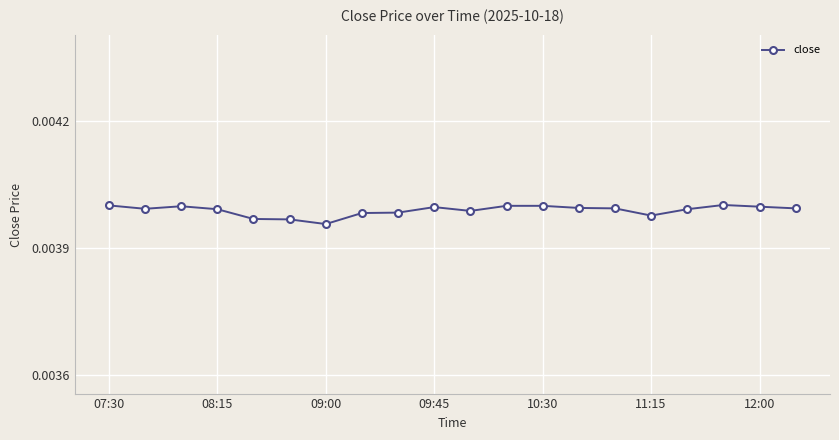

True or false: there are more than 1 points higher than both neighbors.

True